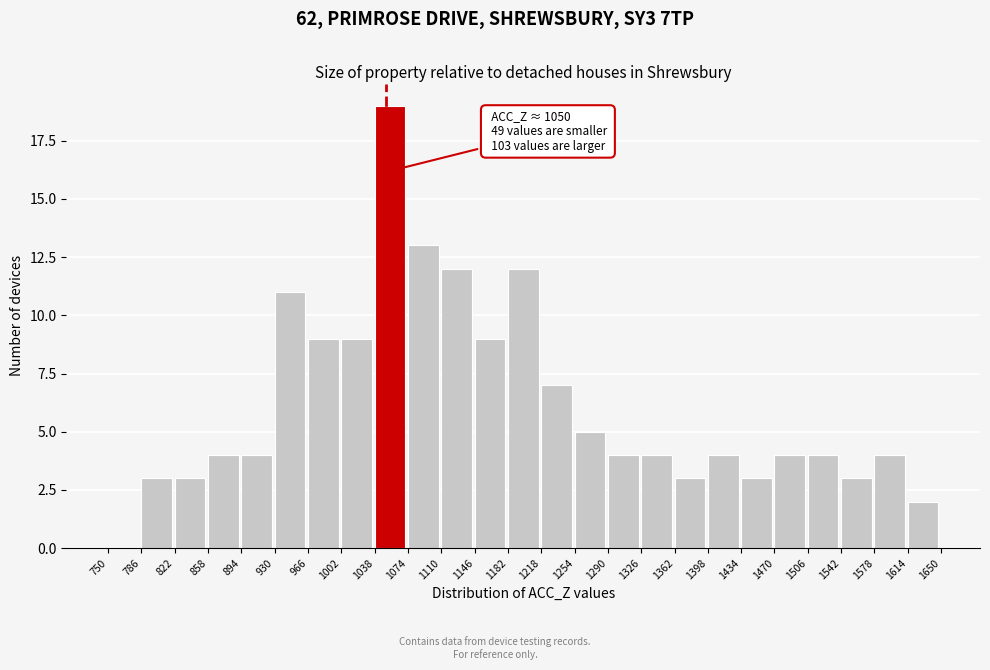

Over which range of the x-axis is the bar tallest?

1038 to 1074